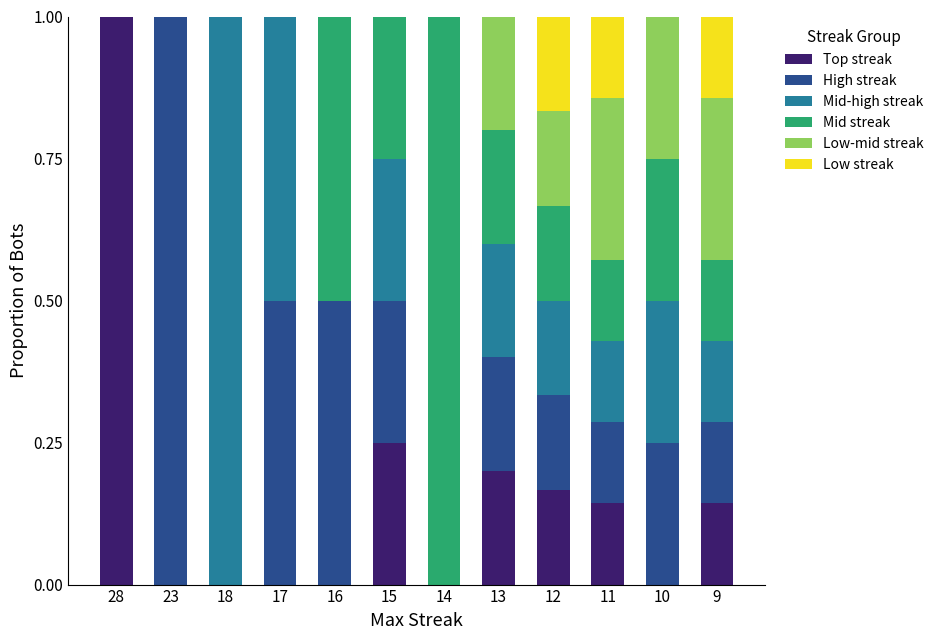

What is the total value across all series at 9?

1.0